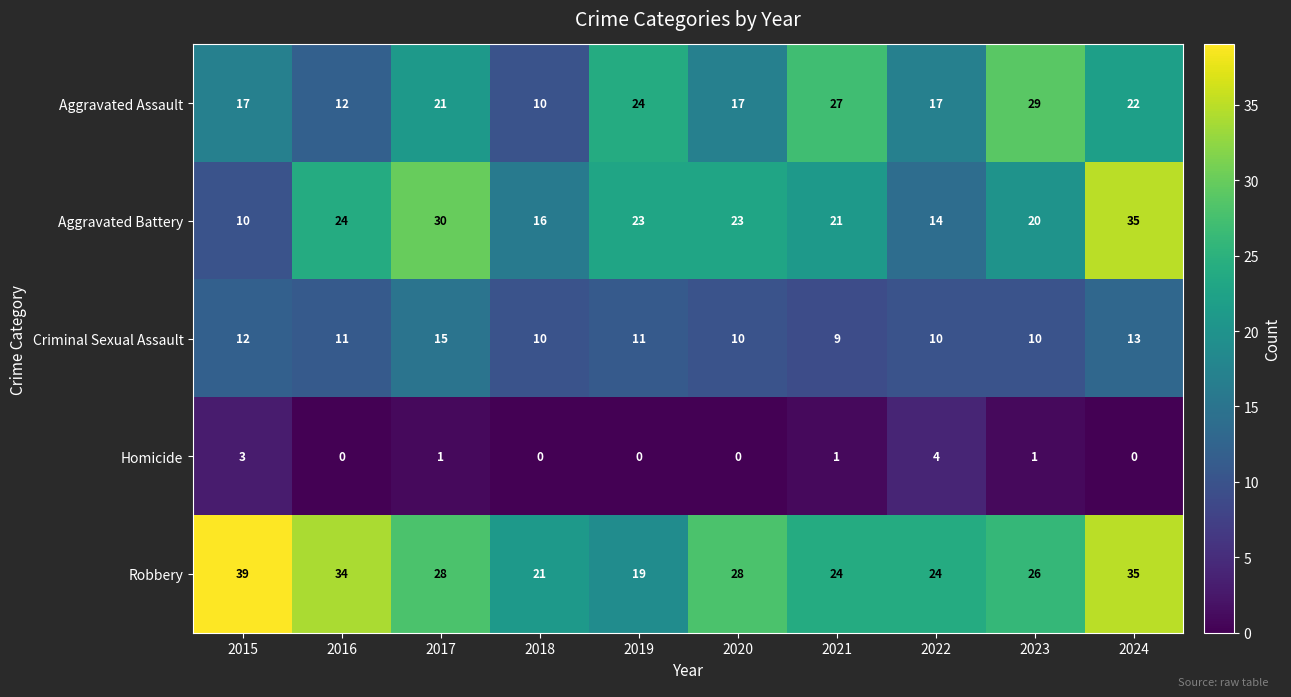

Count the Homicide values in the range 0 to 1.

8